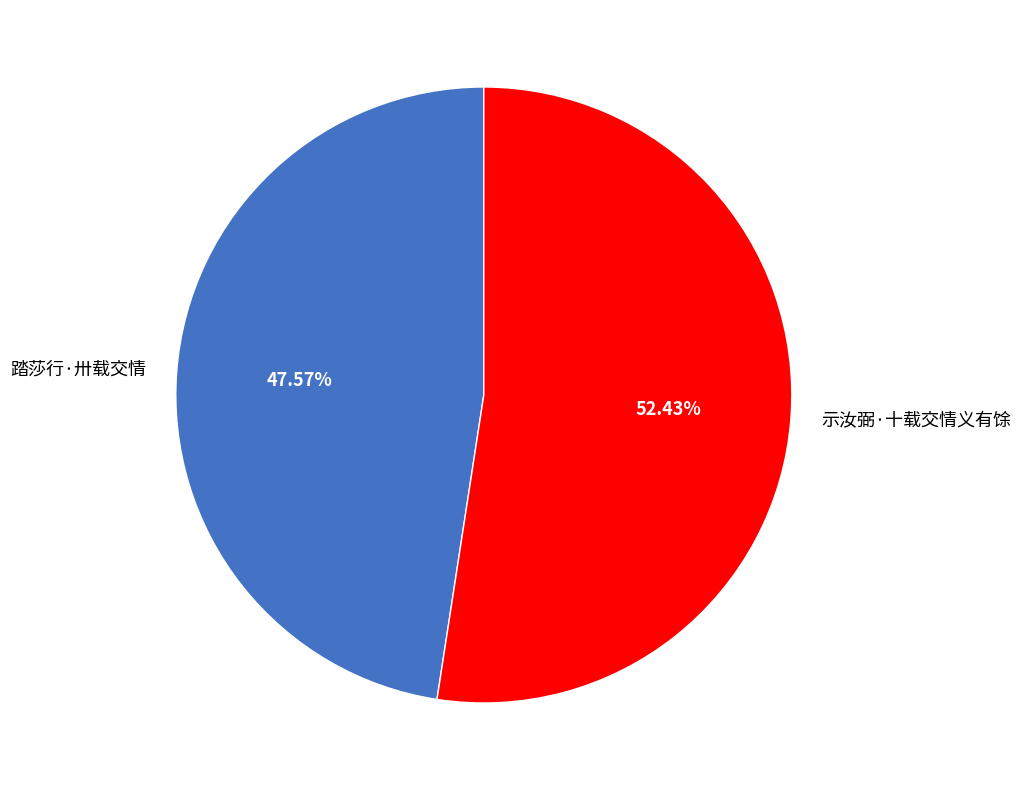

To the nearest percent, what percentage of the pie is 踏莎行·卅载交情?

48%